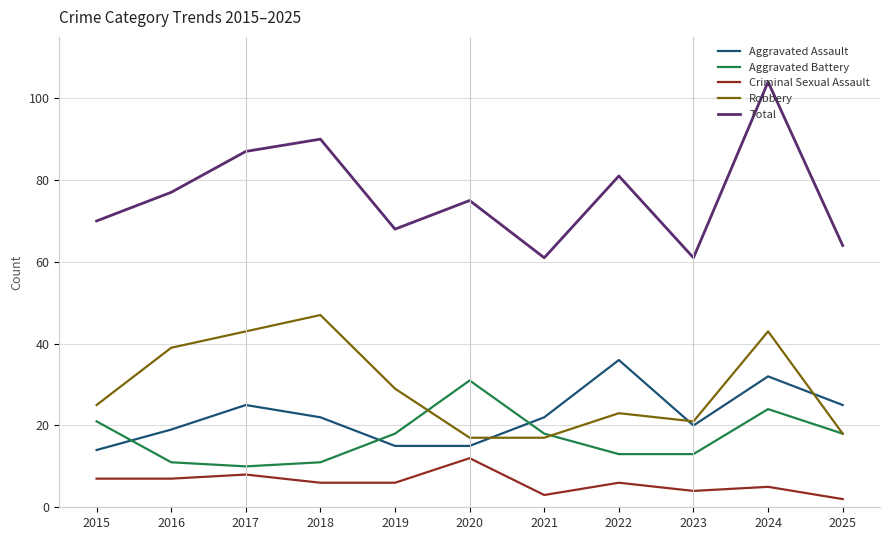

What is the difference between the highest and lowest values at 2021?

58